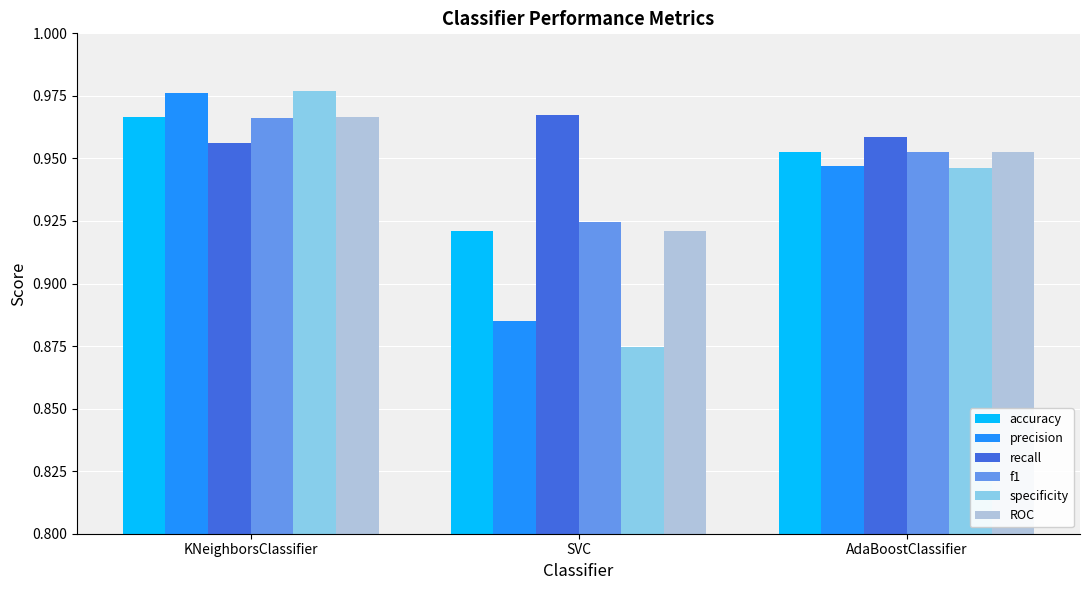

Which label corresponds to the largest value in the chart?

KNeighborsClassifier